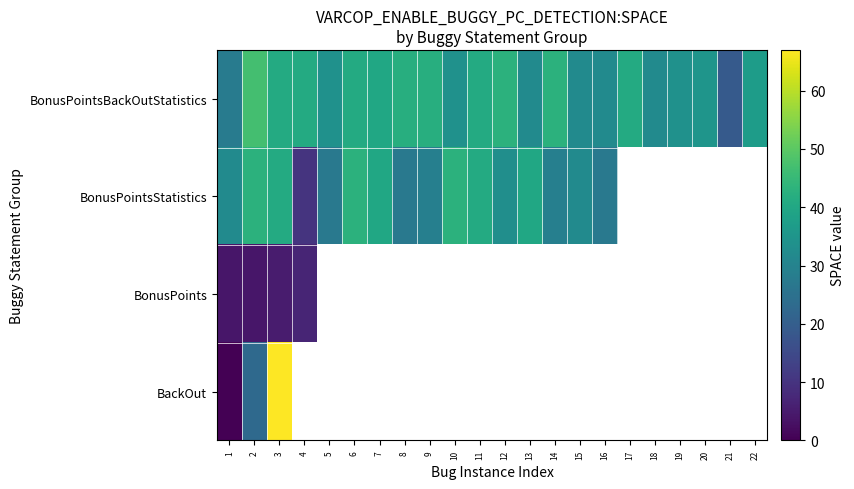

Between 6 and 9, which series saw the biggest shift?

BonusPointsStatistics